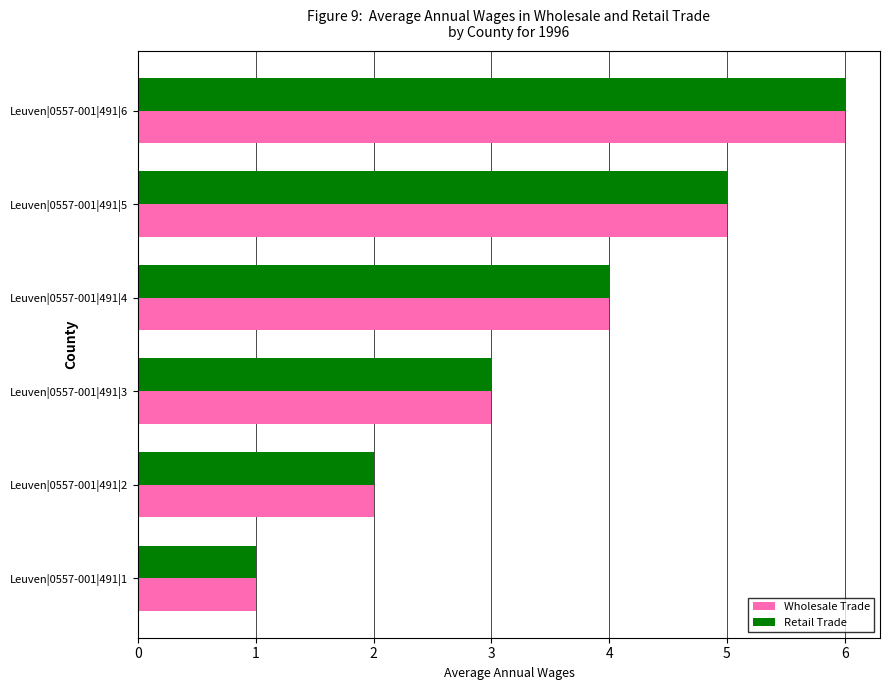

What is the difference between the maximum and minimum values in the Retail Trade series?

5